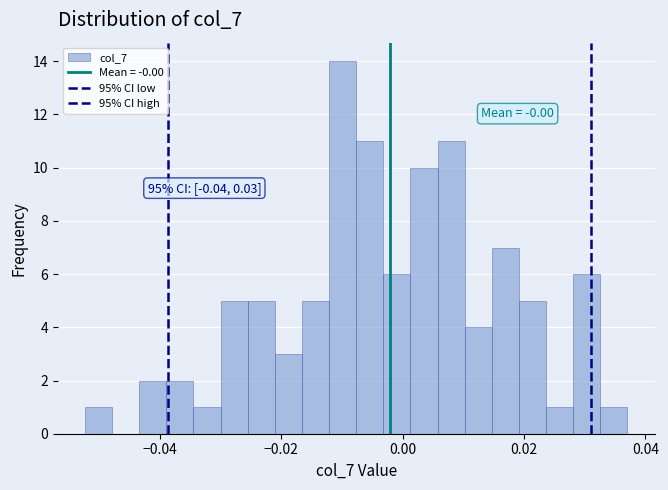

Read against the x-axis, roughly where is the centre of the tallest bar?

-0.010